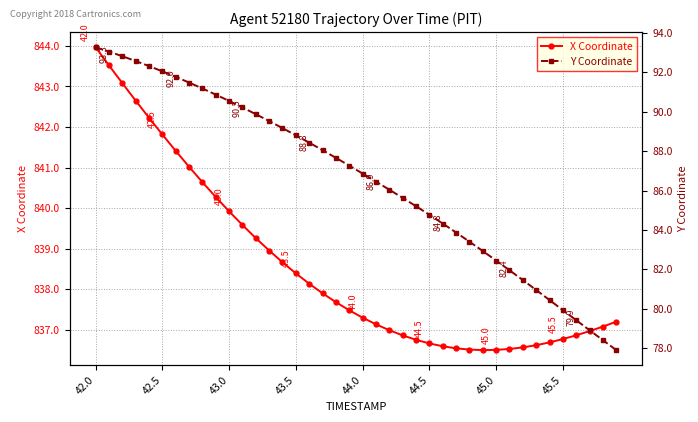

Is the value of Y Coordinate at 37 greater than the value of X Coordinate at 38?

No